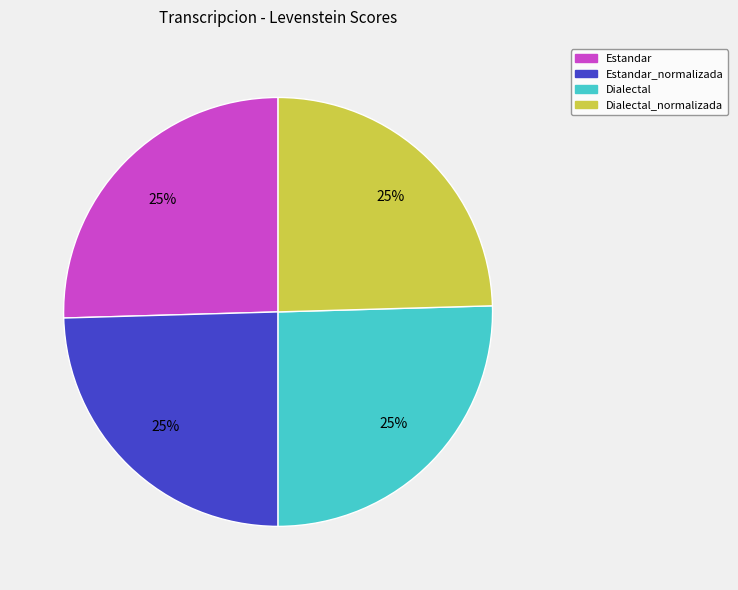

What is the ratio of the value at Estandar to the value at Dialectal?

1.0